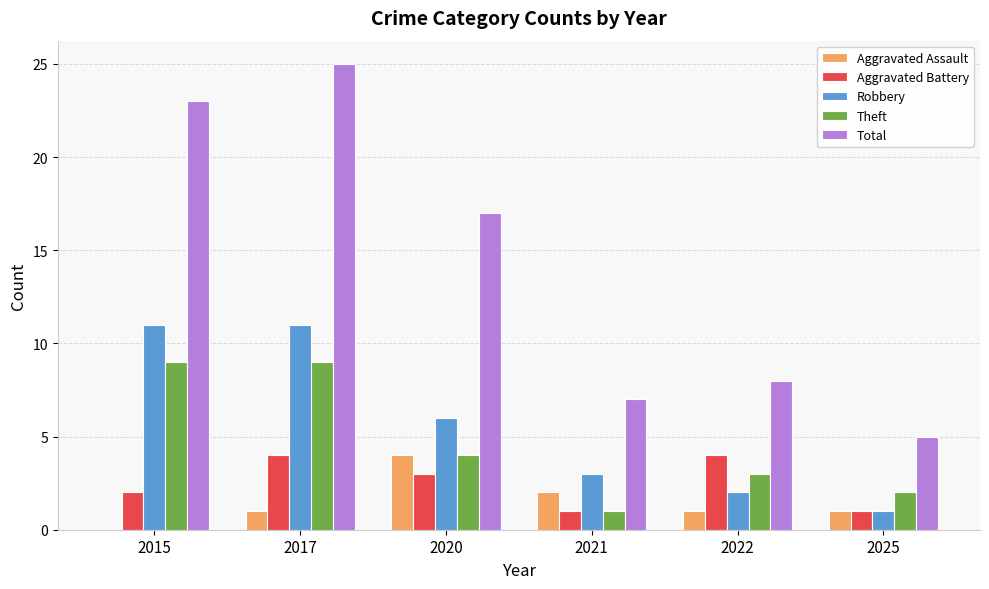

The value of Total at 2020 is 17. True or false?

True